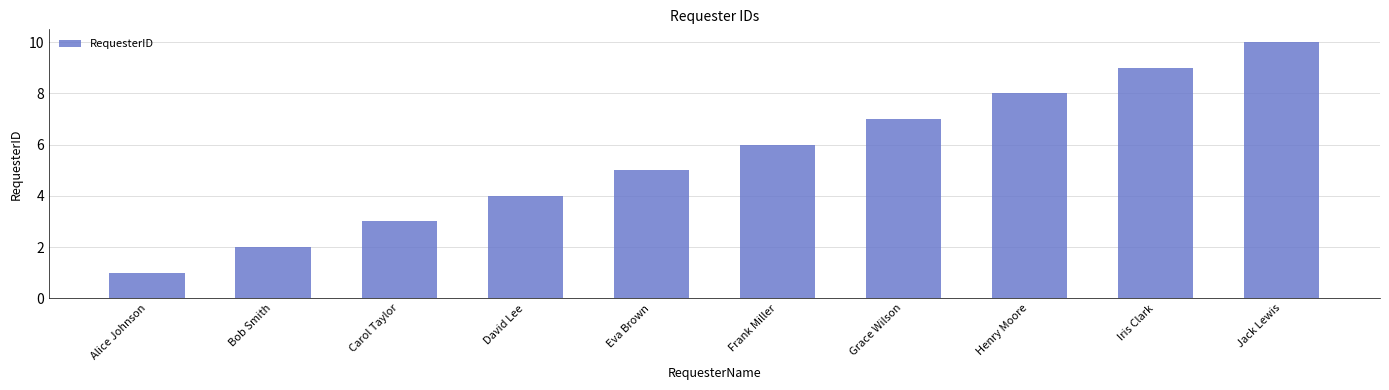

What is the approximate value at David Lee?

4